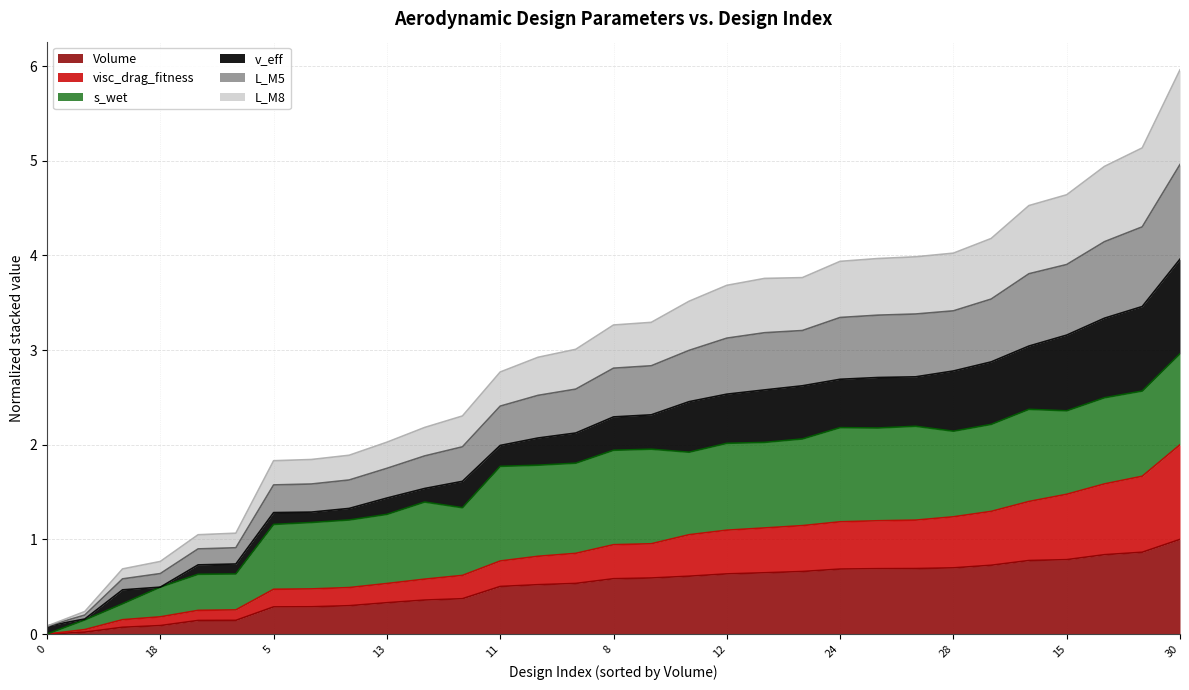

Is the value of Volume at 18 greater than the value of visc_drag_fitness at 12?

No